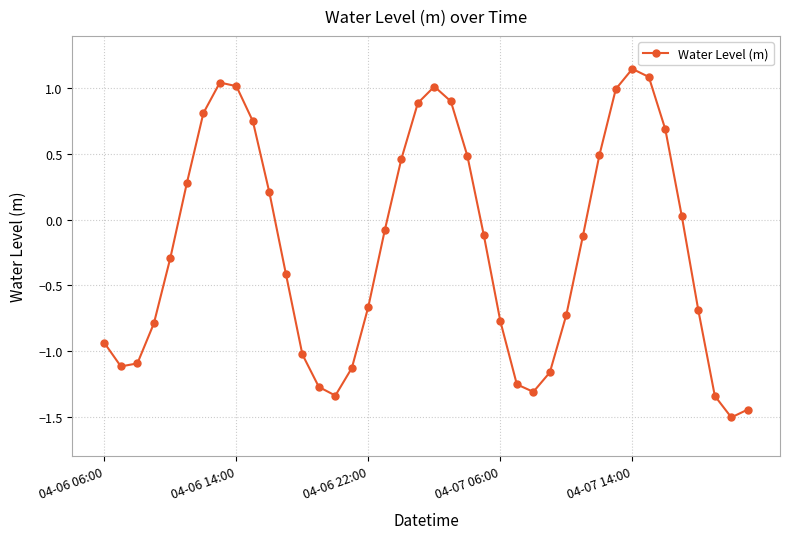

What is the sum of all values?

-8.3